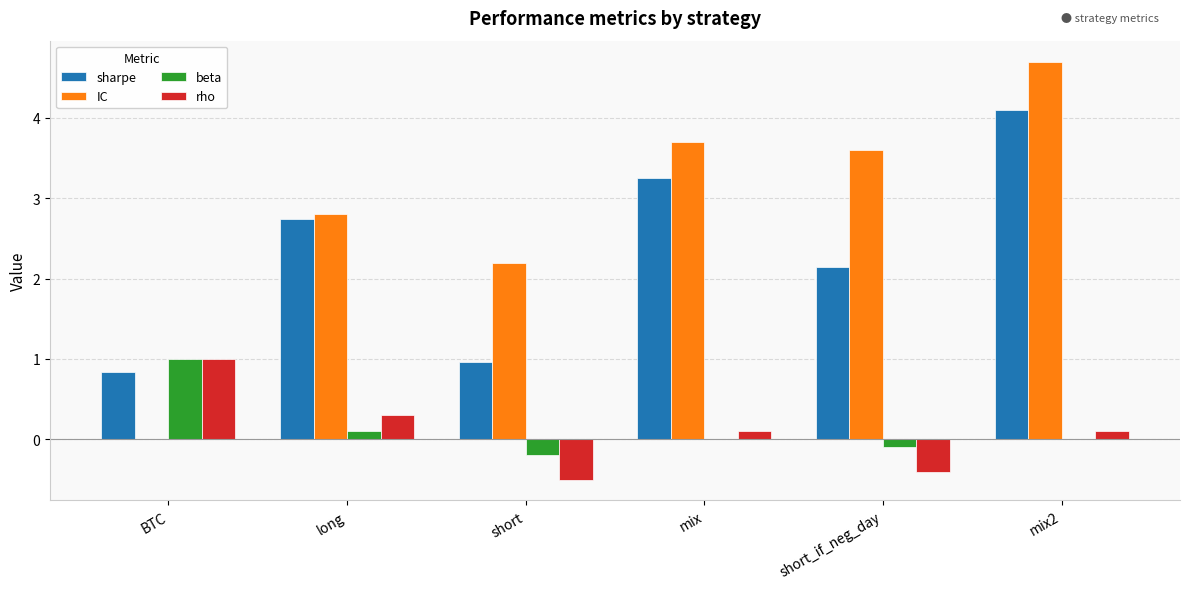

At which label is sharpe closest to 2?

short_if_neg_day